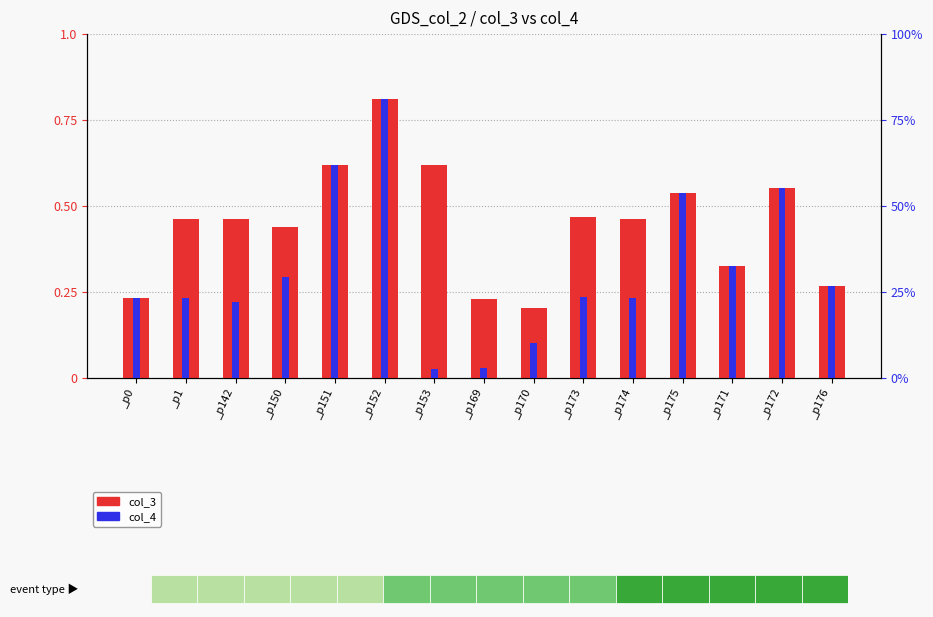

Which category has the highest value in the col_3 series?

_p152